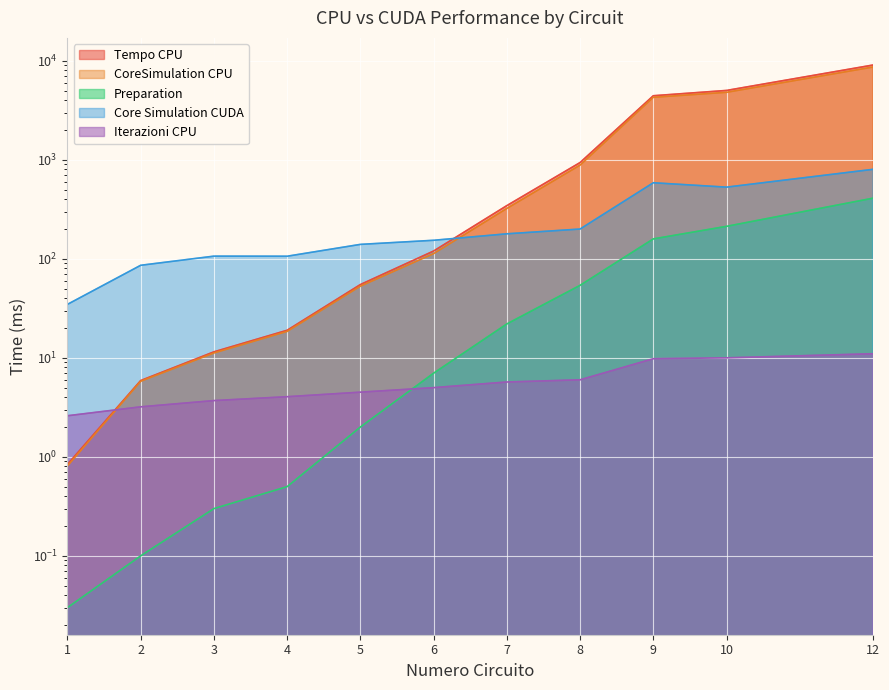

How many data points in Tempo CPU are above 120?

5